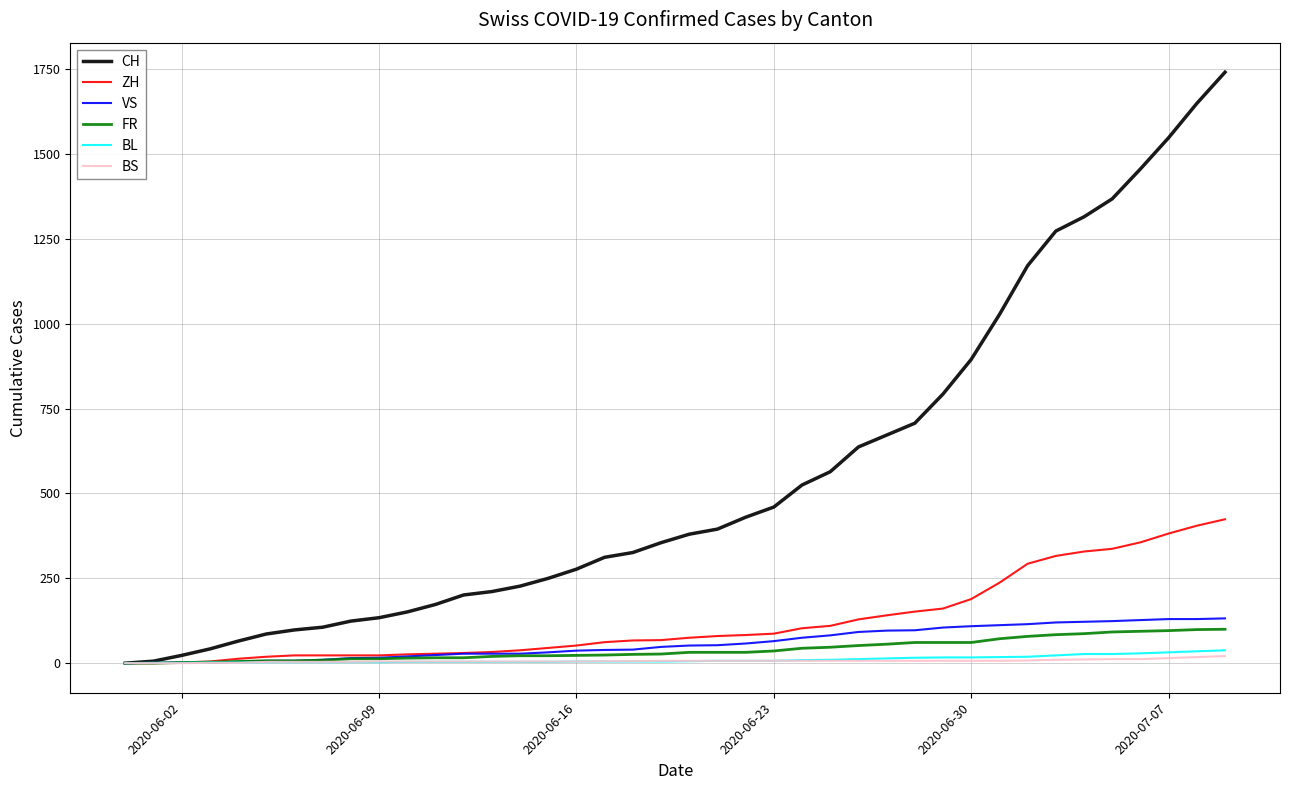

Which series has the largest range (max minus min)?

CH